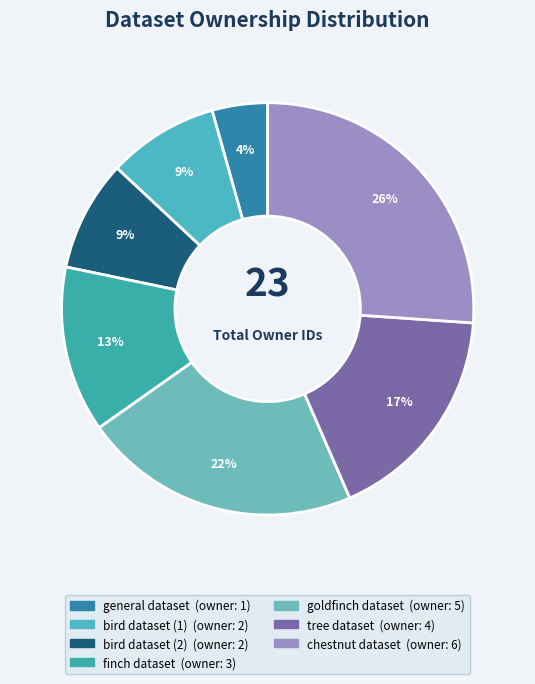

Which category has the smallest portion of the pie?

general dataset